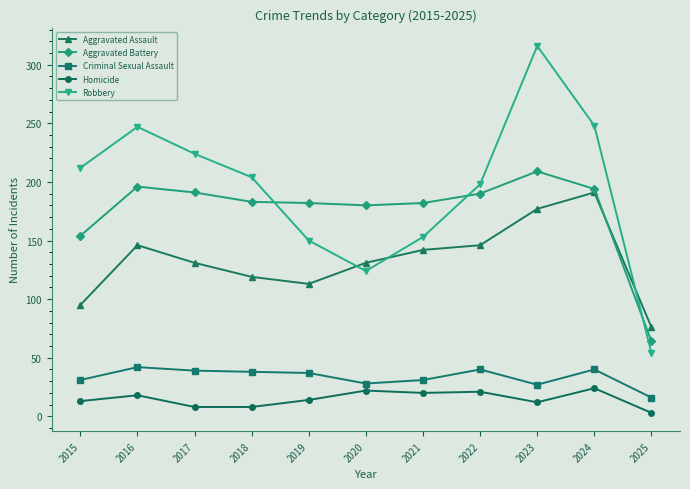

What is the difference between the maximum and second lowest values in the Homicide series?

16